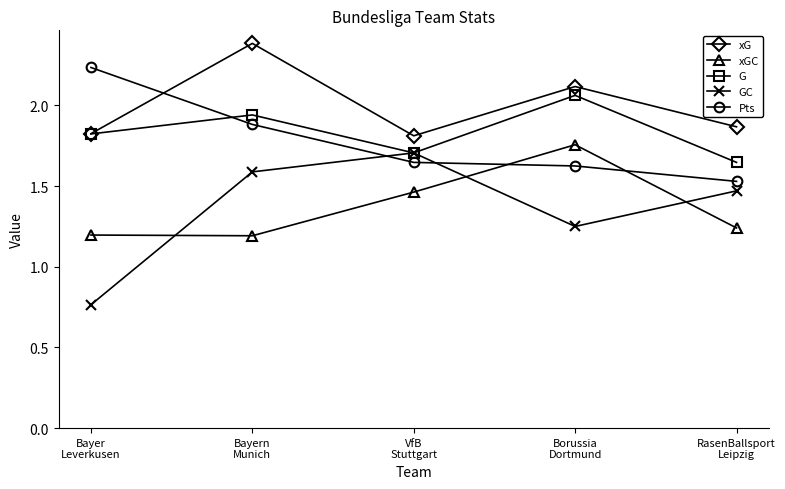

What is the label of the 5th point from the right?

Bayer
Leverkusen